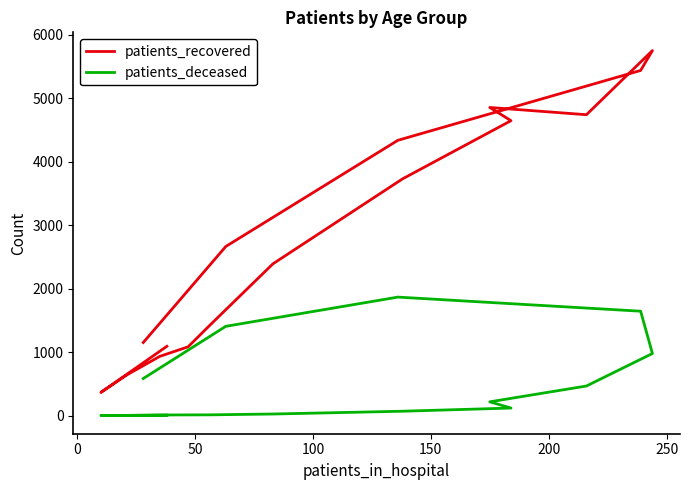

Which series has the largest total across all categories?

patients_recovered